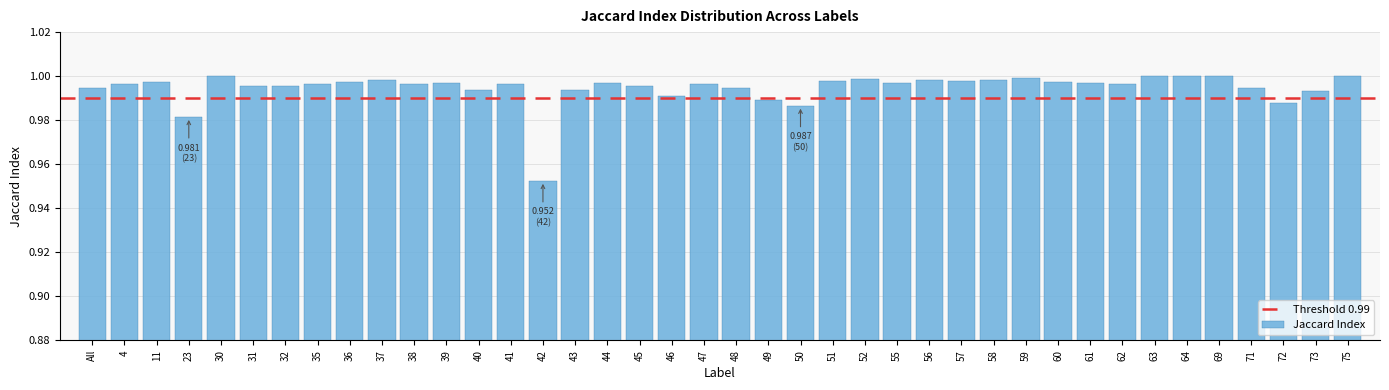

Which has a higher value, 63 or 72?

63